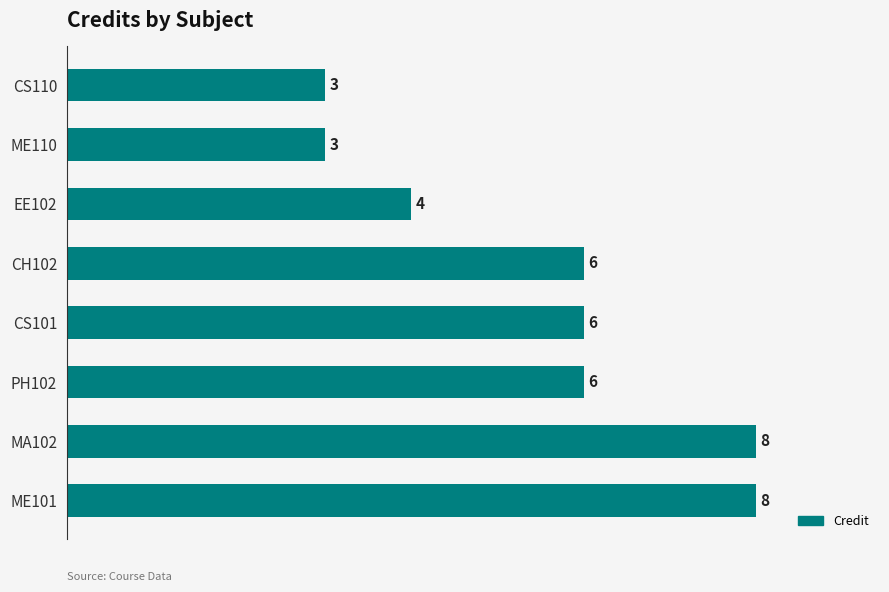

What is the greatest value displayed?

8